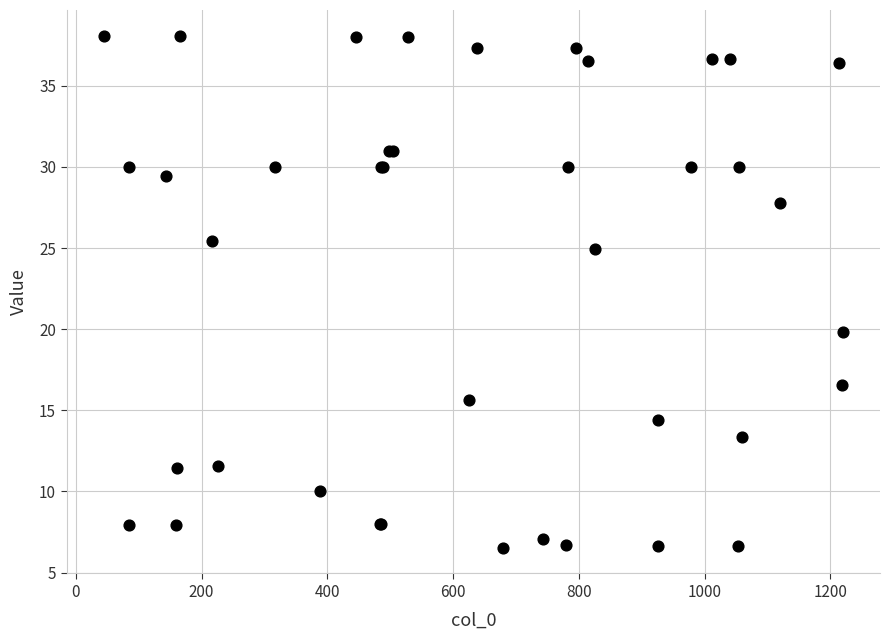

What Y value in the scatter plot is closest to 22?

19.8